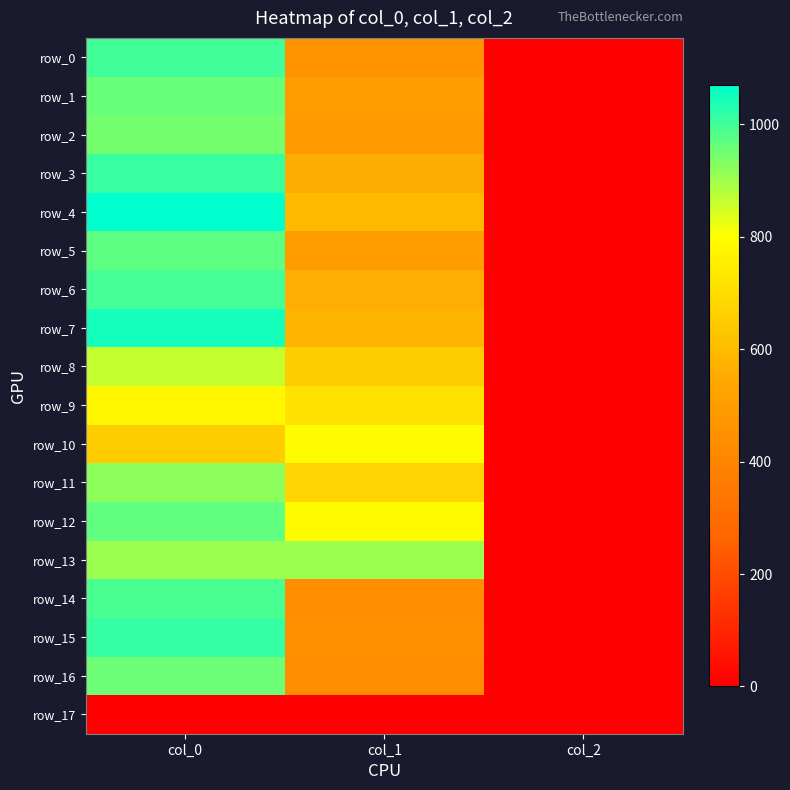

List the series in order of their peak value, lowest first.

row_17, row_9, row_10, row_8, row_13, row_11, row_2, row_16, row_1, row_12, row_5, row_14, row_6, row_0, row_3, row_15, row_7, row_4